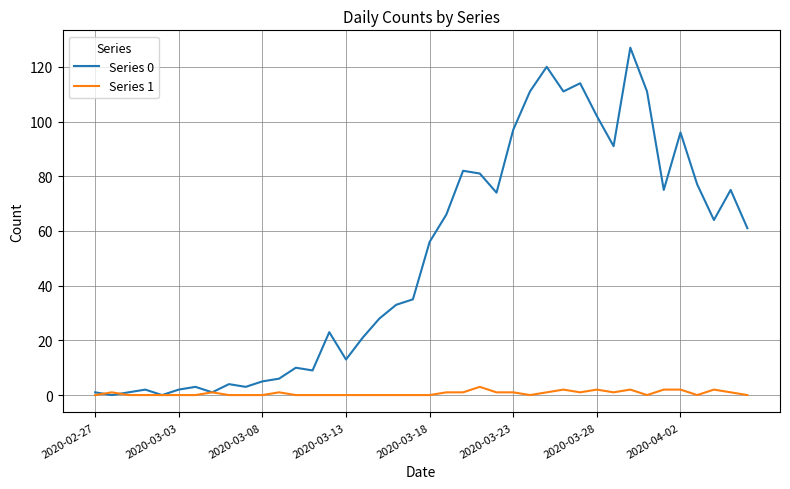

What is the greatest value displayed?

127